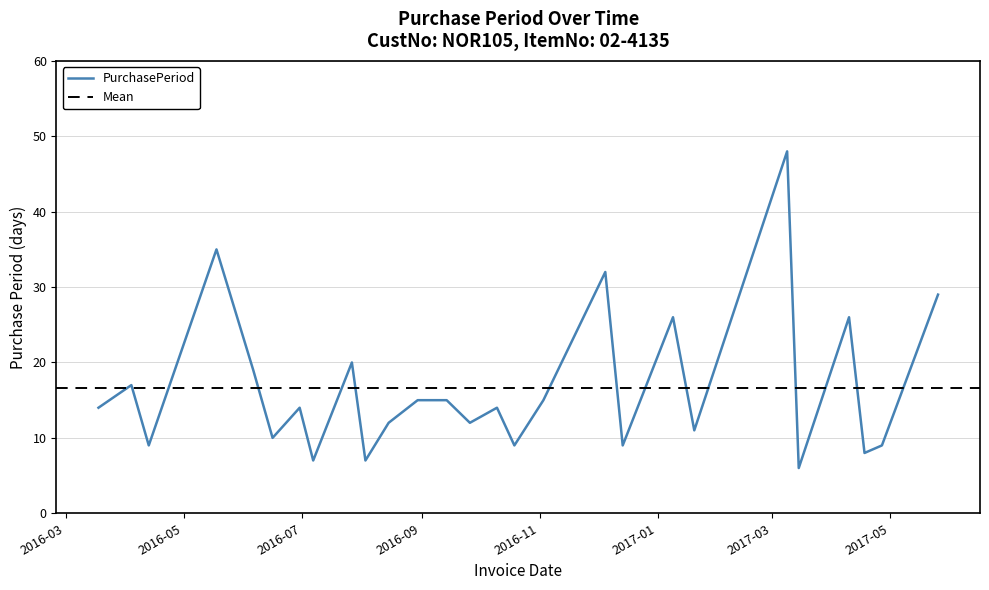

What is the difference between the maximum and second lowest values?

41